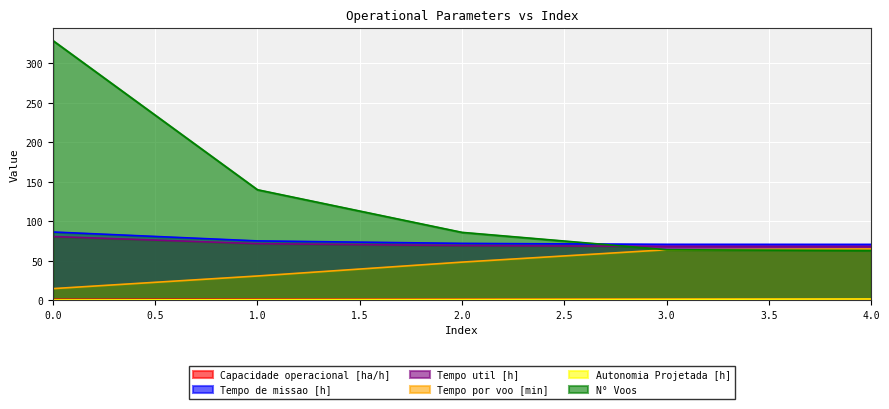

True or false: Capacidade operacional [ha/h] has more than 0 points higher than both neighbors.

False